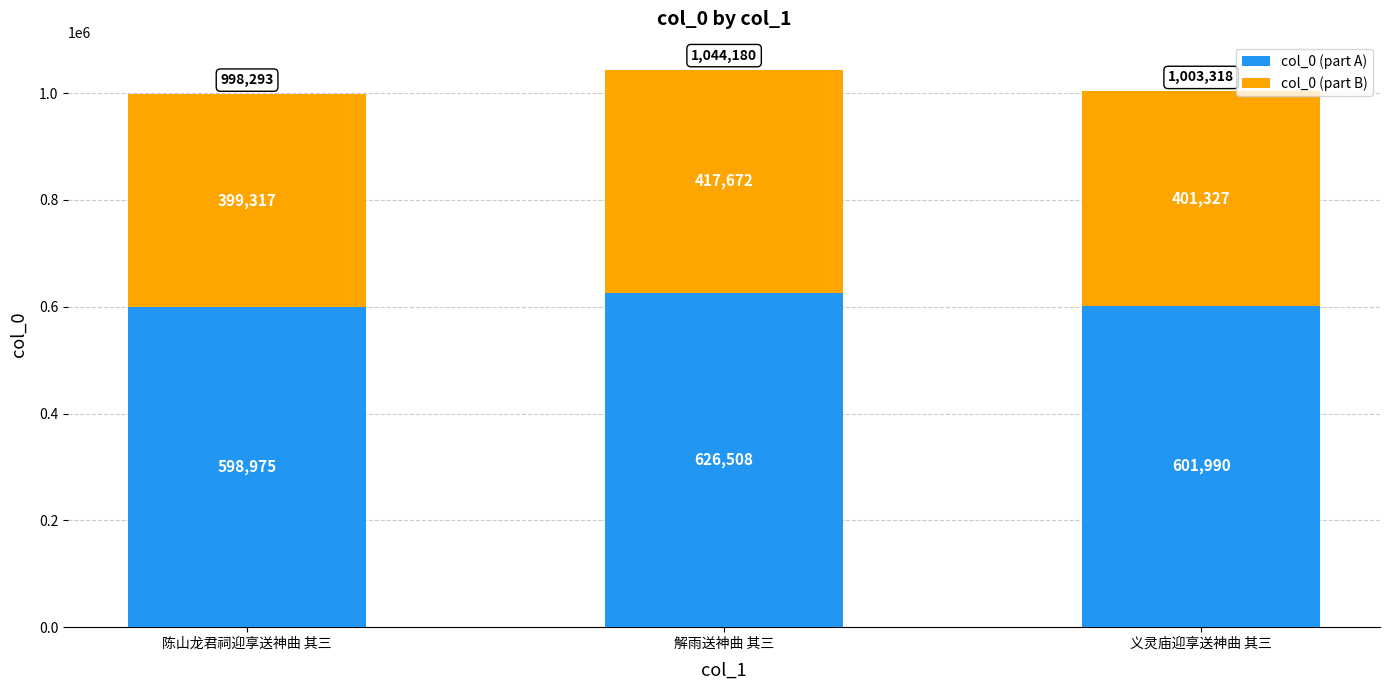

What is the value of the col_0 (part A) bar at the 1st from the left?

598975.8